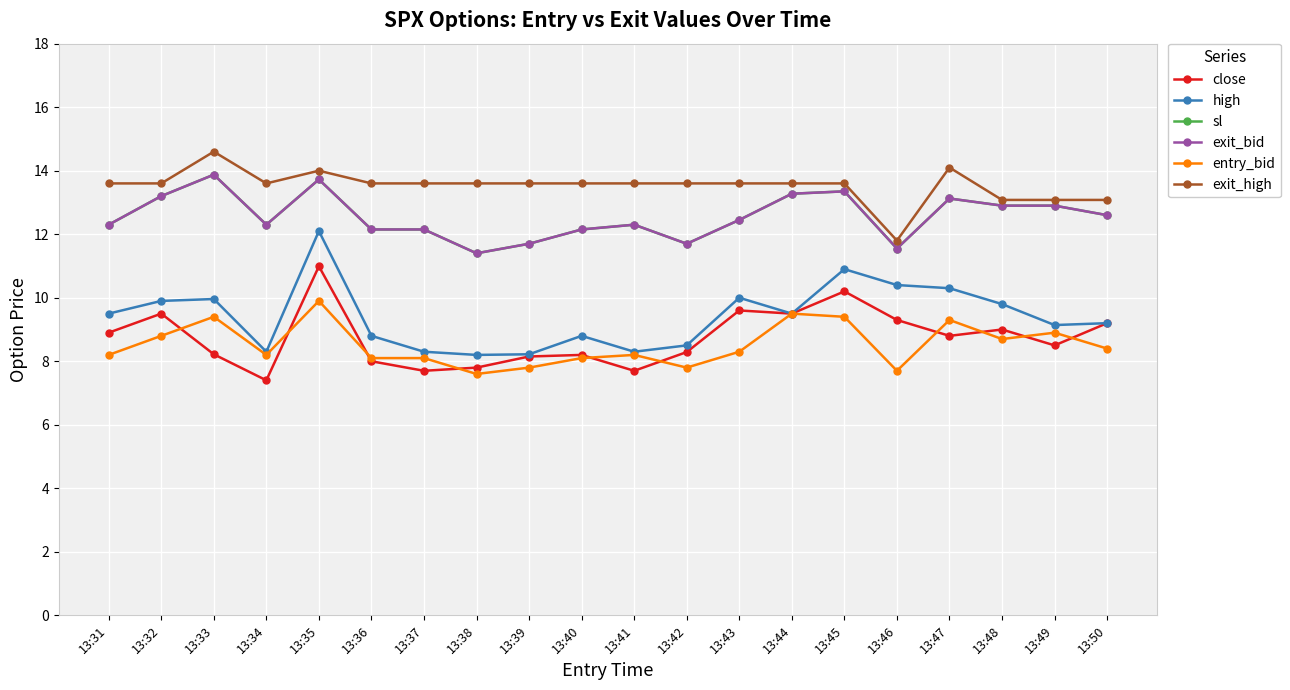

What is the total value across all series at 13:37?

62.0